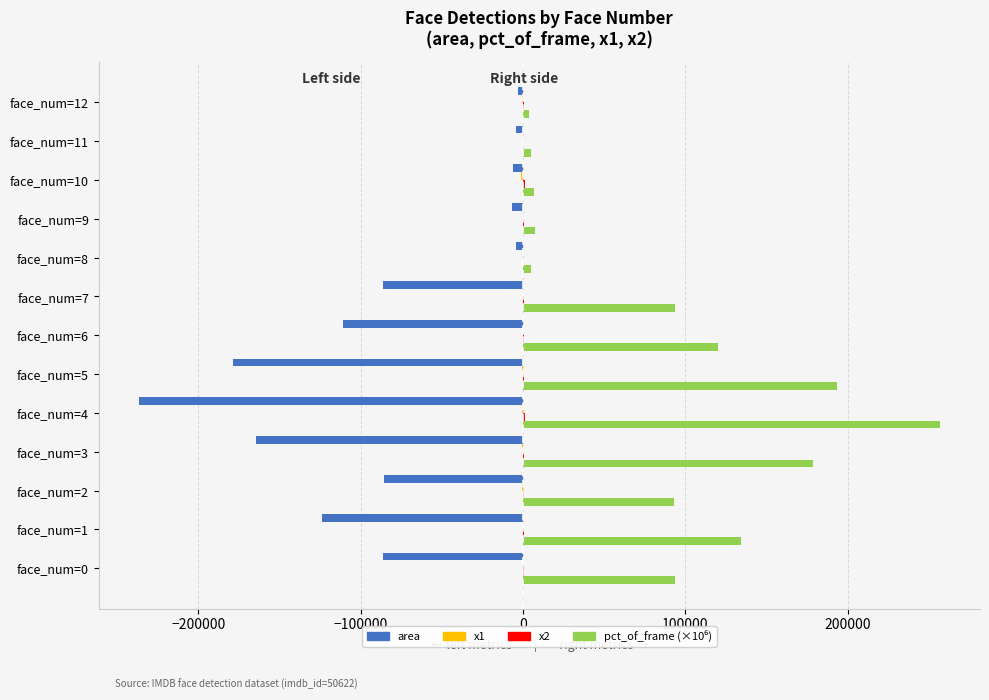

What is the sum of all area values?

-1097954.0